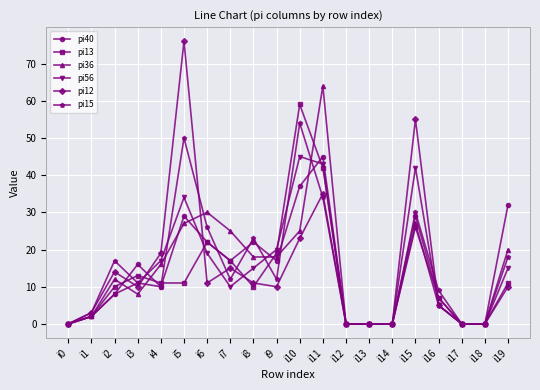

What is the difference between the maximum and minimum values in the pi12 series?

76